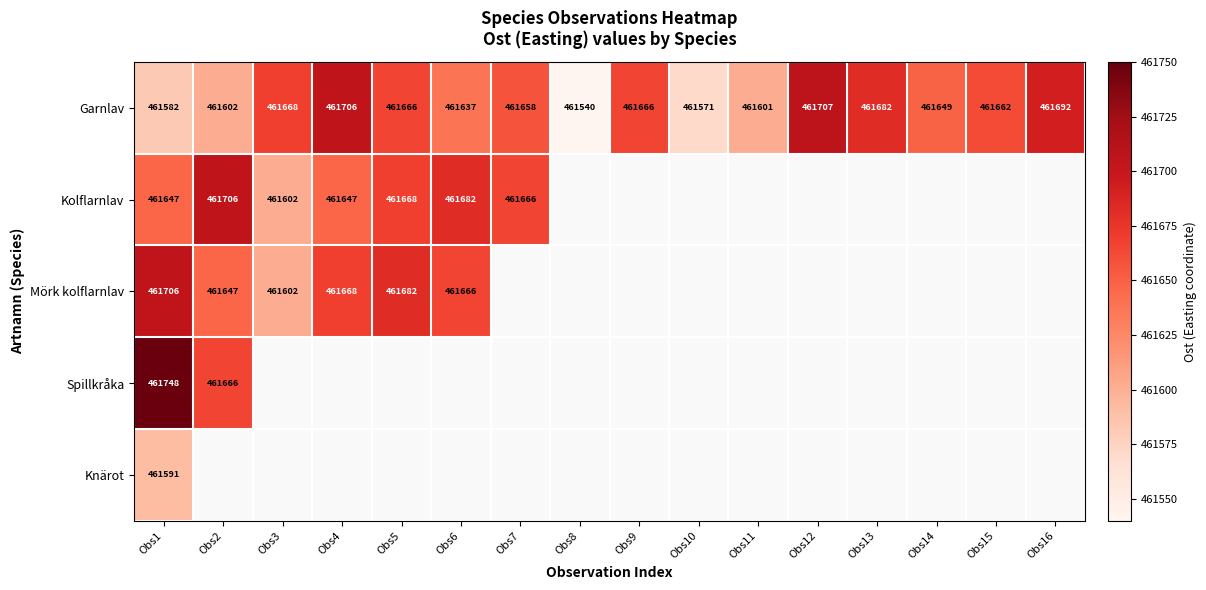

What is the maximum value shown in the chart?

461748.0